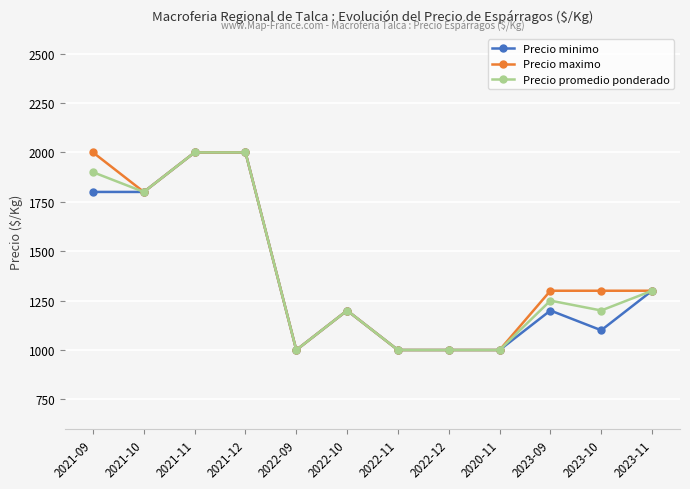

At which category does Precio maximo reach its first local valley?

2021-10